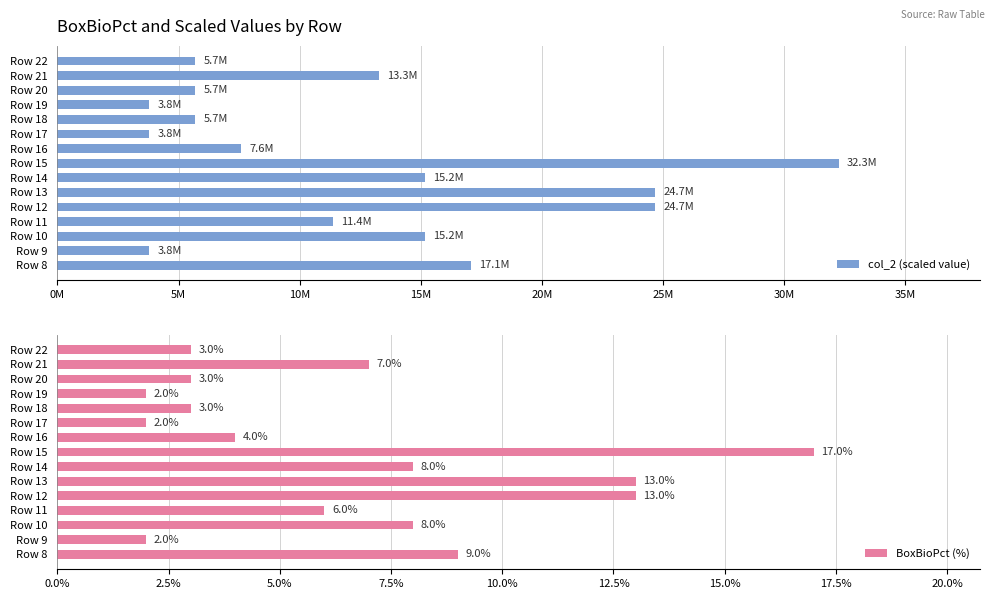

Which category has the highest value in the BoxBioPct (%) series?

Row 15